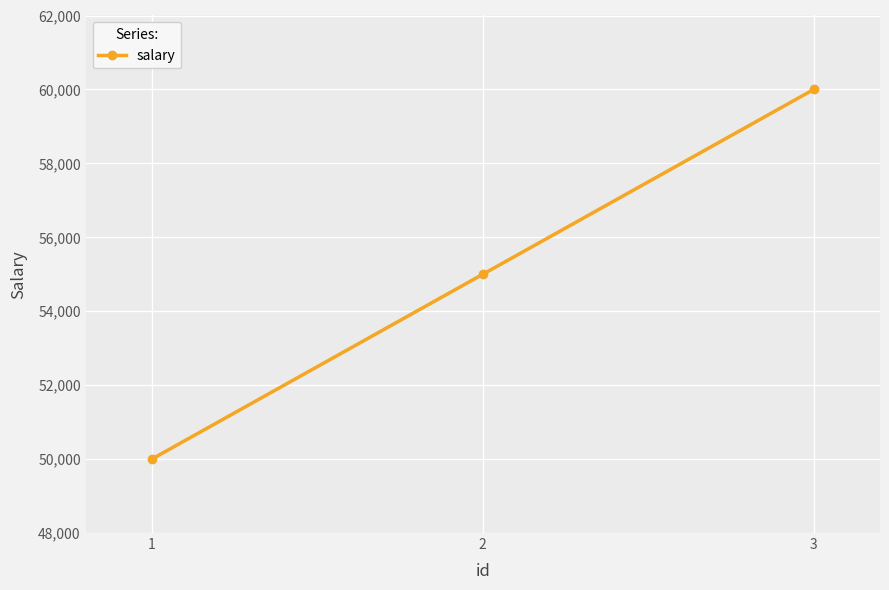

How many data points are less than 55000?

1